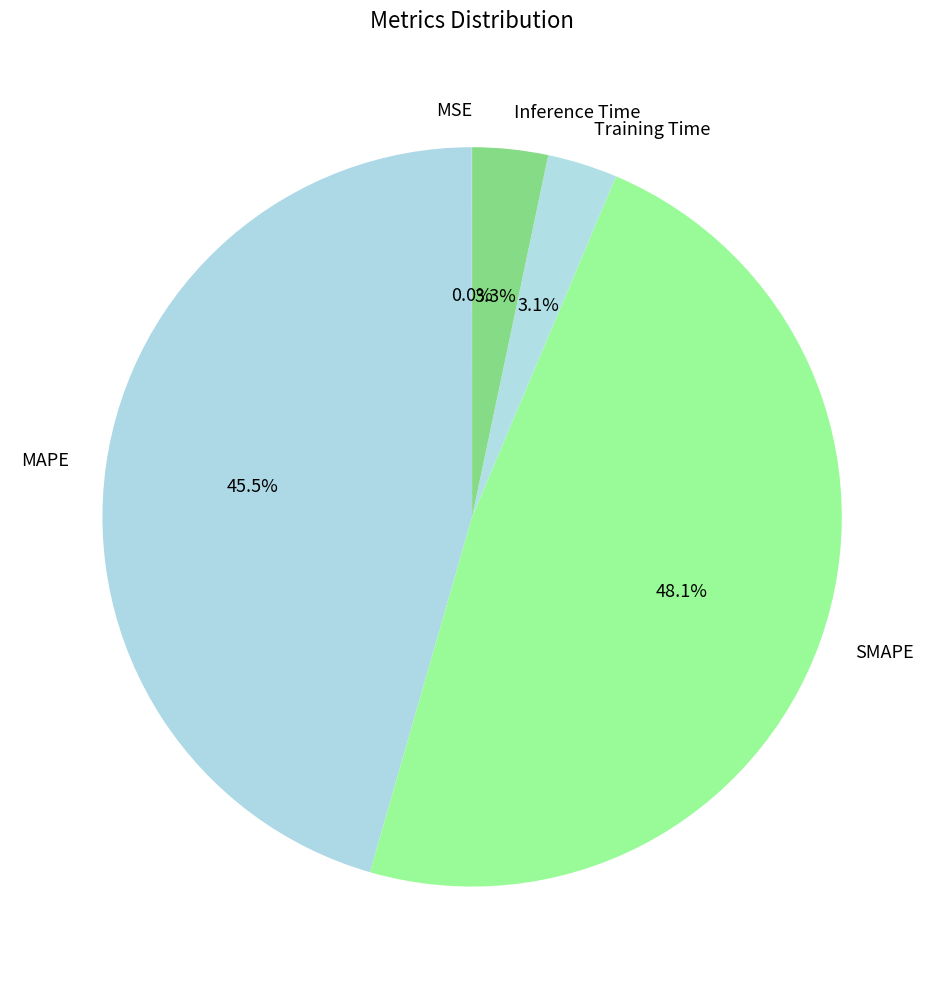

Combined, do SMAPE and Inference Time account for over 50%?

Yes